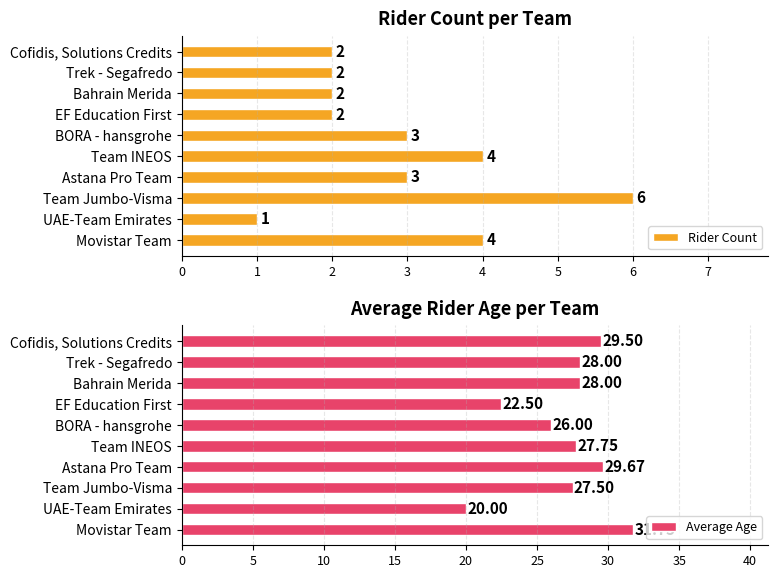

At which label does Rider Count reach its peak?

Team Jumbo-Visma